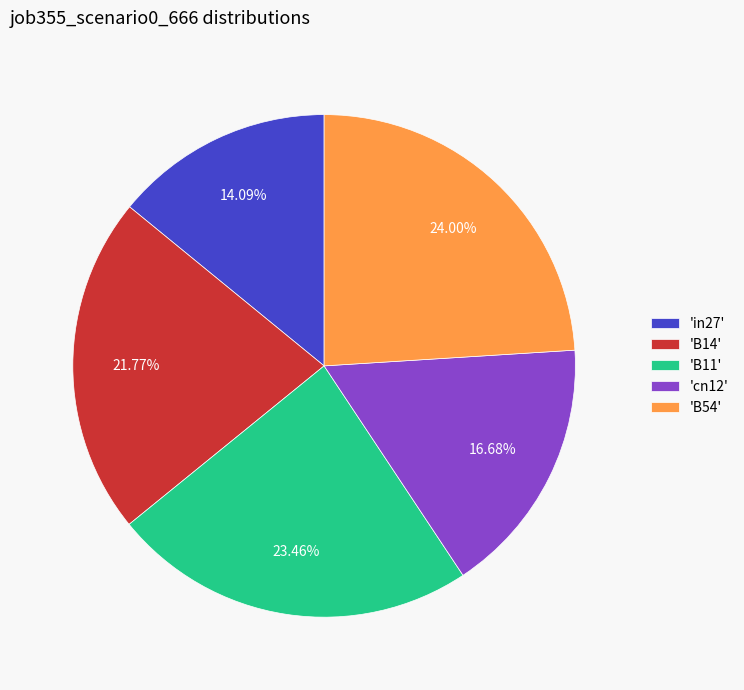

Do 'in27' and 'B54' together represent more than half of the pie?

No